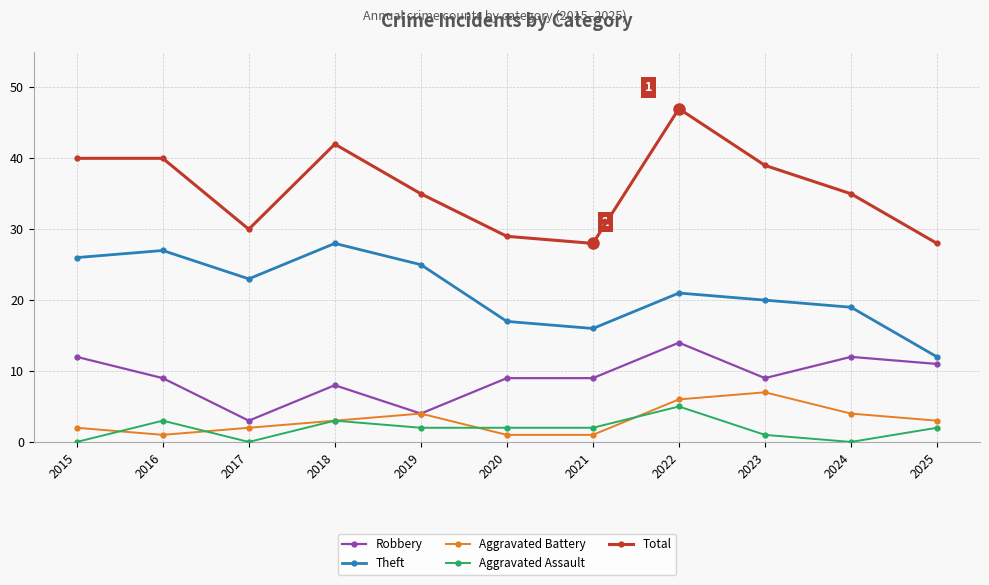

Rank the series by their maximum value, from highest to lowest.

Total, Theft, Robbery, Aggravated Battery, Aggravated Assault